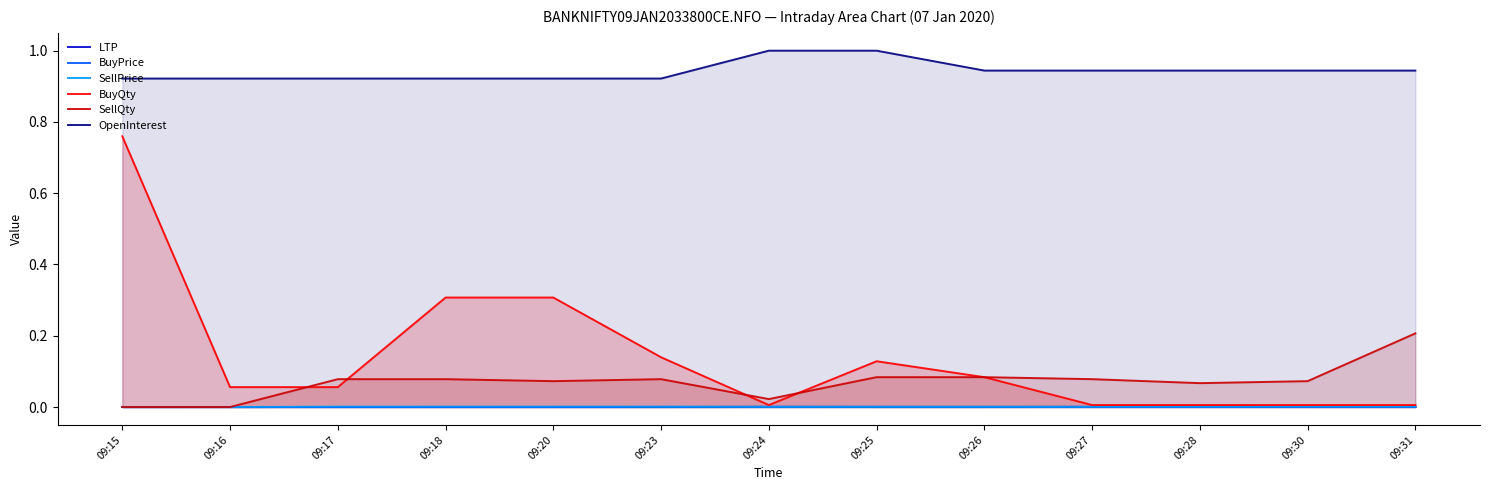

Rank the series by their maximum value, from highest to lowest.

OpenInterest, BuyQty, SellQty, SellPrice, LTP, BuyPrice